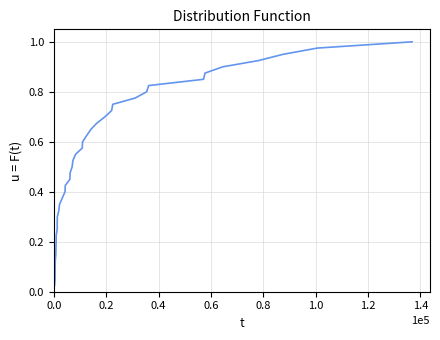

What is the difference between the second highest and second lowest values?

0.9